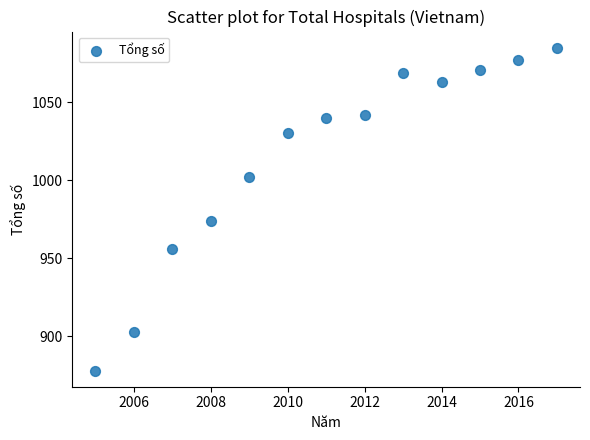

What is the range of X values (max minus min)?

12